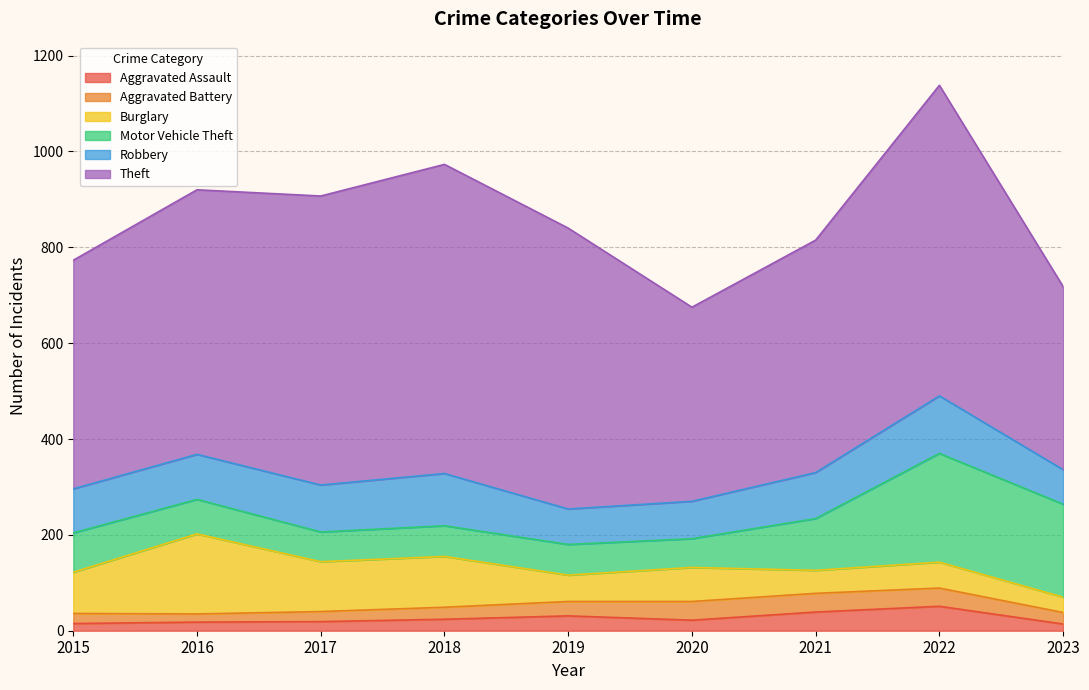

Rank the categories by Motor Vehicle Theft value from highest to lowest.

2022, 2023, 2021, 2015, 2016, 2018, 2019, 2017, 2020